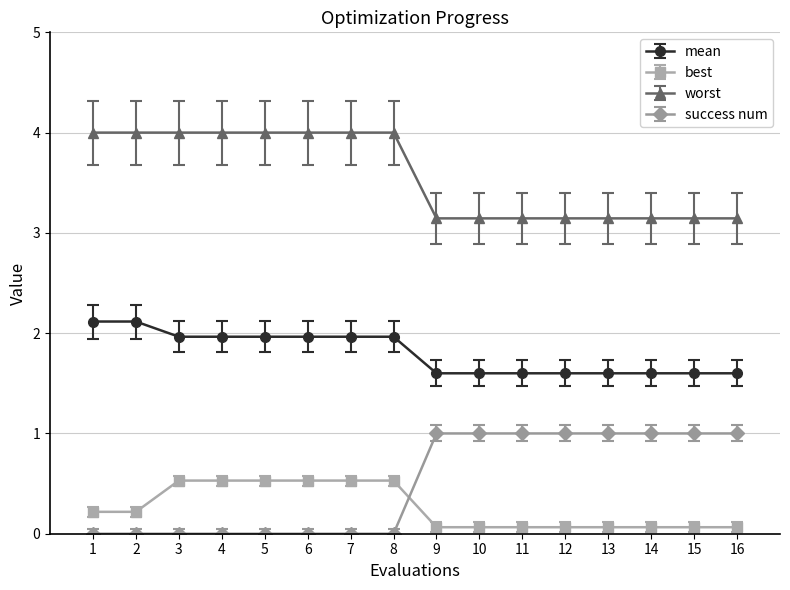

Which series has the widest spread of values?

success num